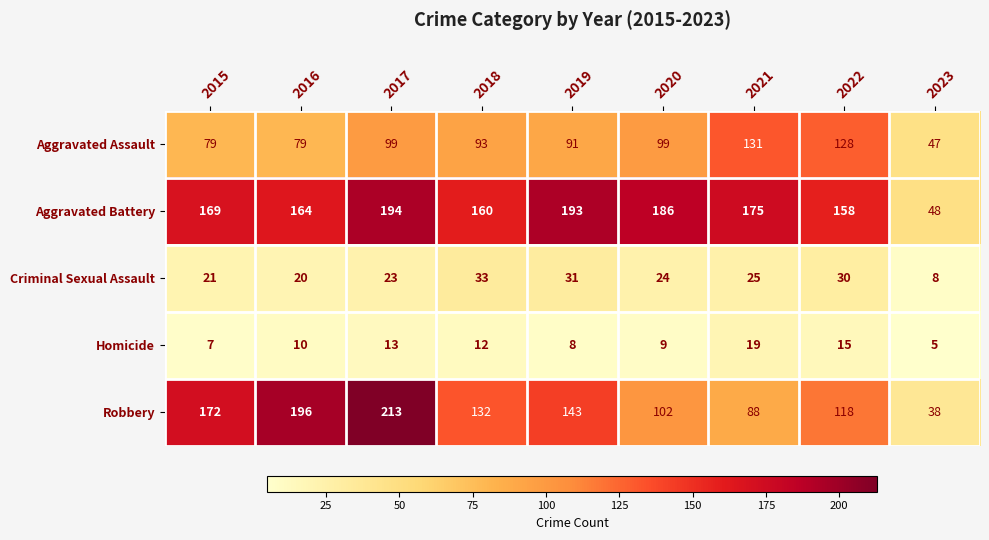

What is the highest value of the Aggravated Battery series?

194